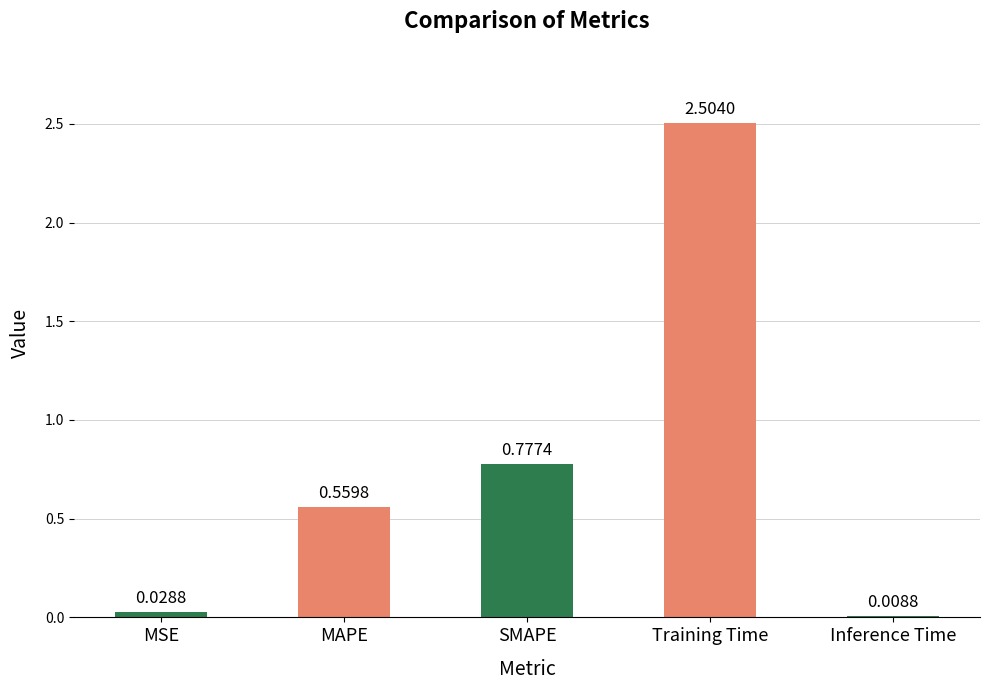

What is the difference between the maximum and second lowest values?

2.5